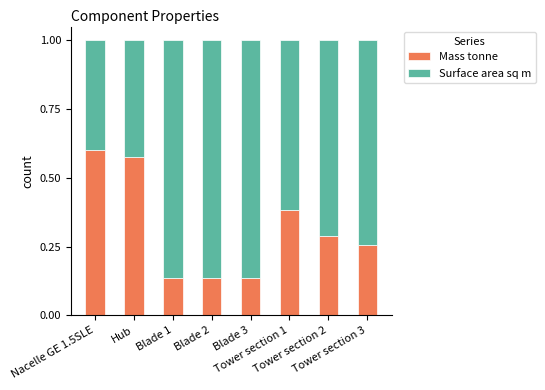

What is the difference between the maximum and second lowest values in the Mass tonne series?

0.5